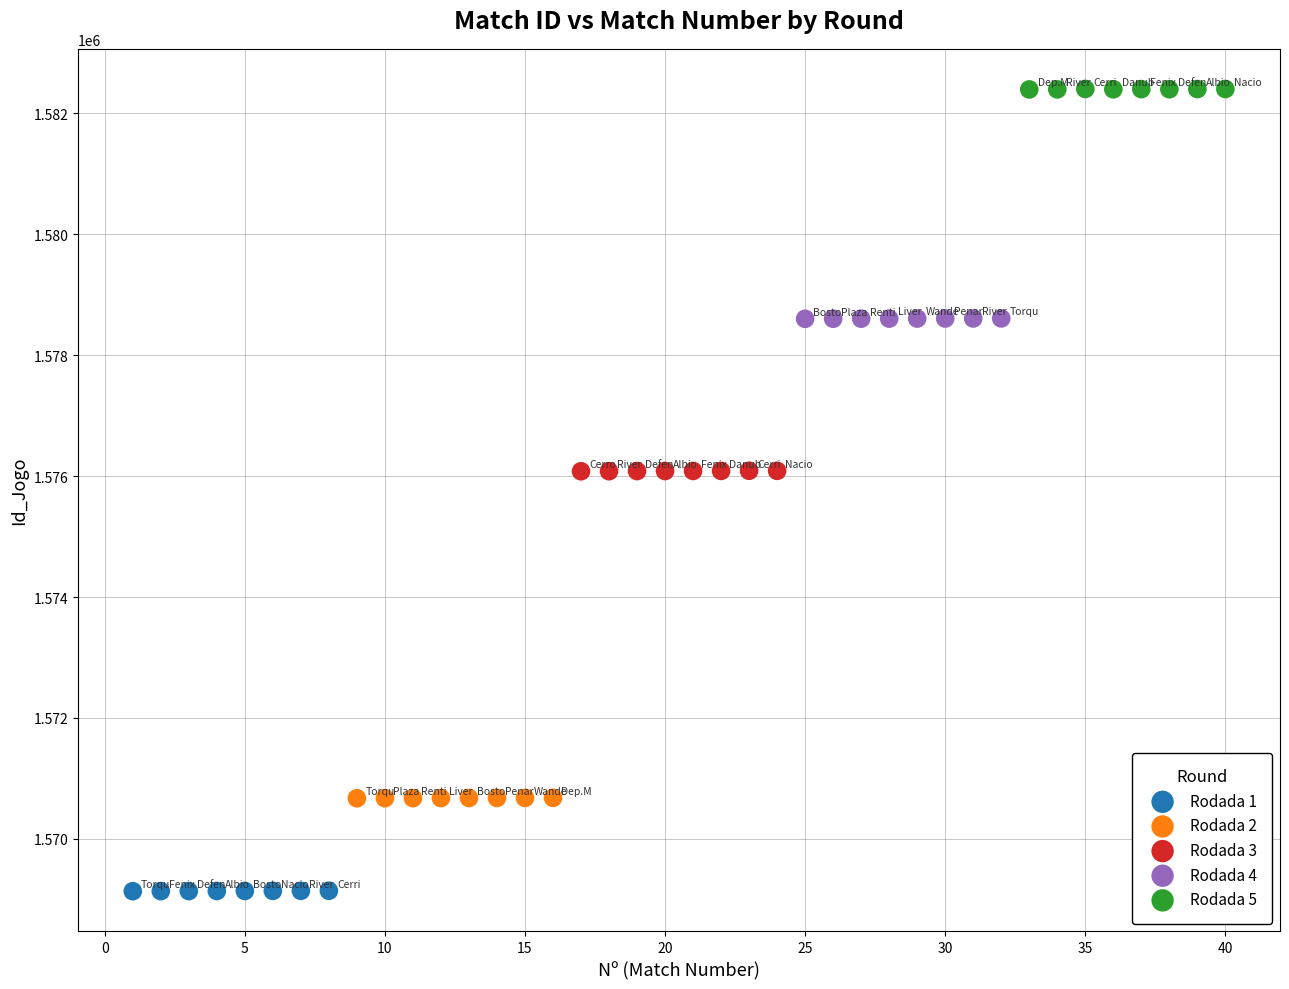

What are all the series names shown in the legend?

Rodada 1, Rodada 2, Rodada 3, Rodada 4, Rodada 5